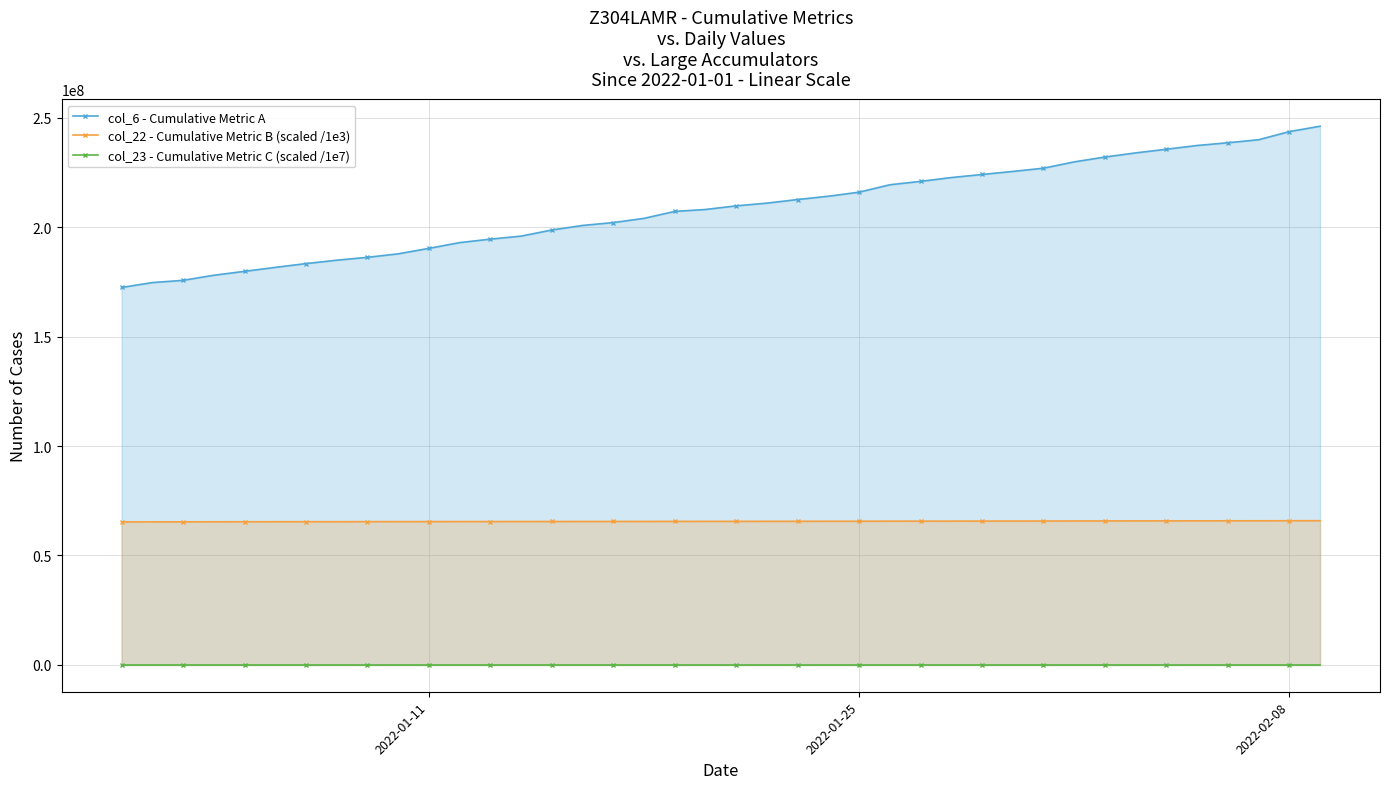

Rank the series by their maximum value, from highest to lowest.

col_6 - Cumulative Metric A, col_22 - Cumulative Metric B (scaled /1e3), col_23 - Cumulative Metric C (scaled /1e7)